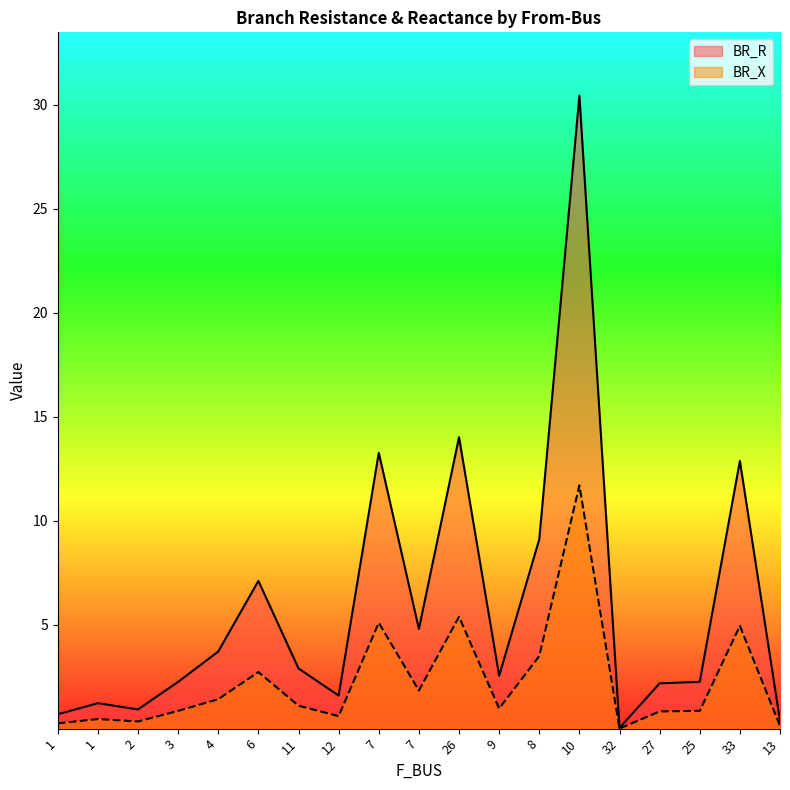

Rank the series by their maximum value, from lowest to highest.

BR_X, BR_R